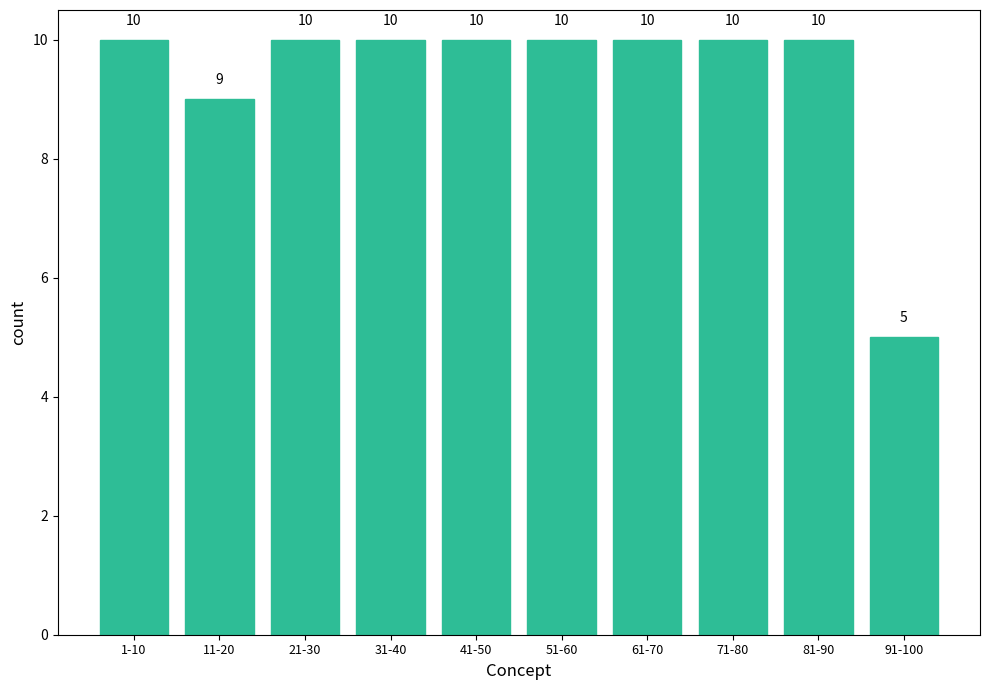

Reading left to right, what are all the values shown in this chart?

10	9	10	10	10	10	10	10	10	5